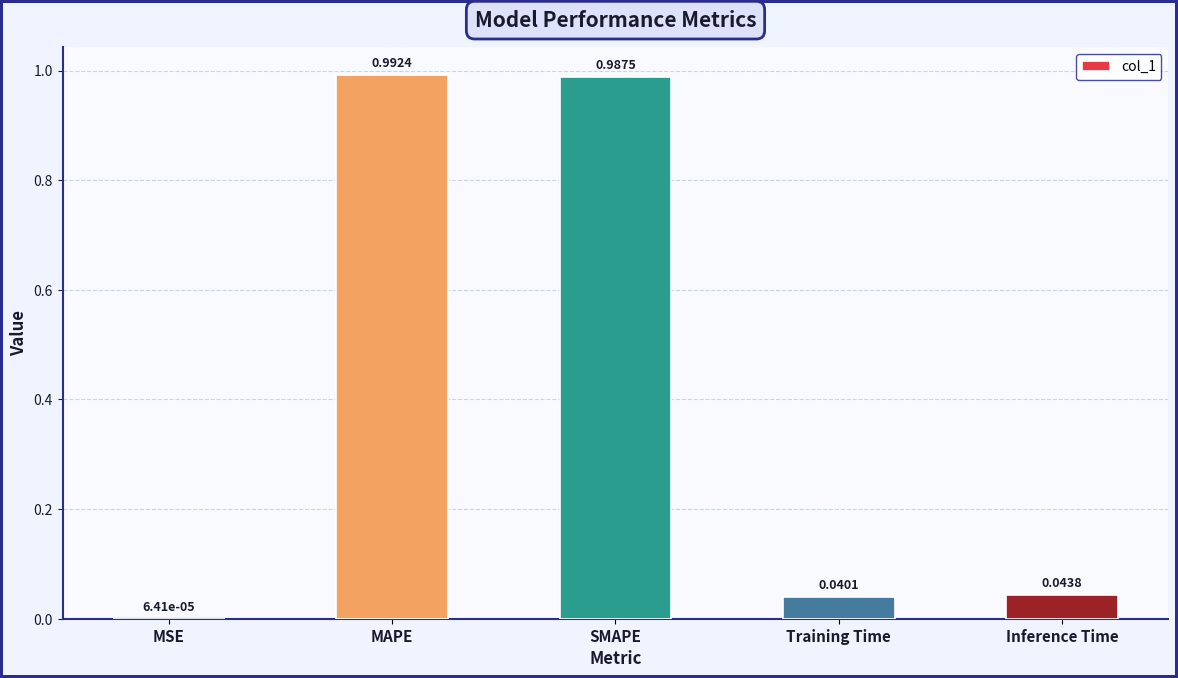

Which category has the highest value across all series?

MAPE